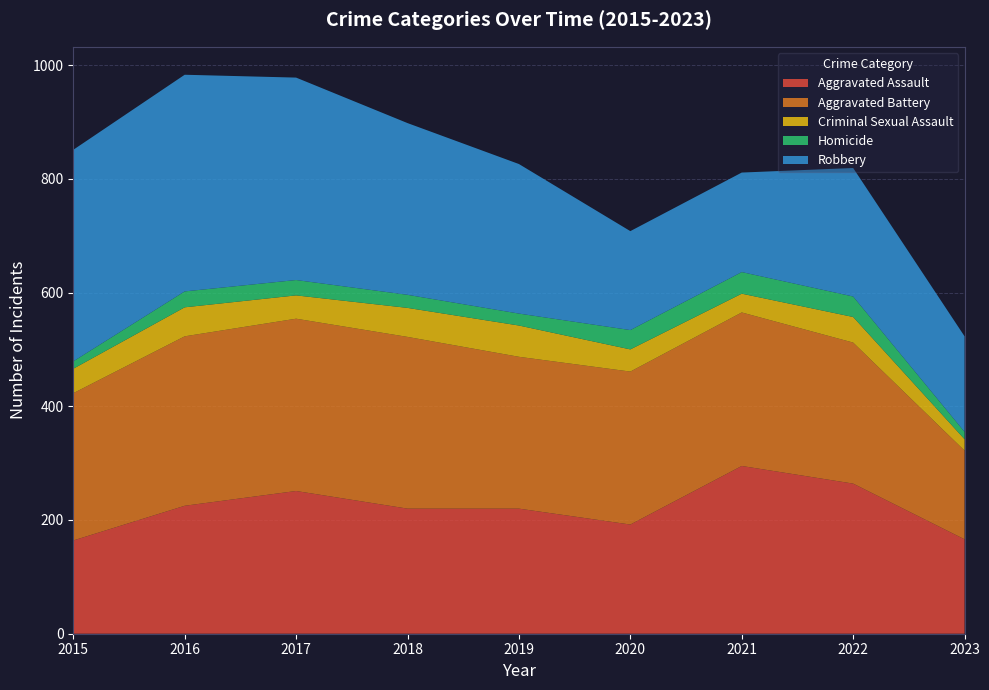

Reading left to right, list all the values displayed in this chart.

Aggravated Assault: 2015=164	2016=225	2017=251	2018=220	2019=220	2020=192	2021=295	2022=264	2023=166
Aggravated Battery: 2015=259	2016=298	2017=303	2018=302	2019=267	2020=269	2021=270	2022=248	2023=156
Criminal Sexual Assault: 2015=43	2016=51	2017=41	2018=51	2019=55	2020=39	2021=33	2022=45	2023=20
Homicide: 2015=13	2016=28	2017=27	2018=23	2019=21	2020=34	2021=38	2022=36	2023=13
Robbery: 2015=372	2016=381	2017=356	2018=302	2019=263	2020=174	2021=175	2022=226	2023=168